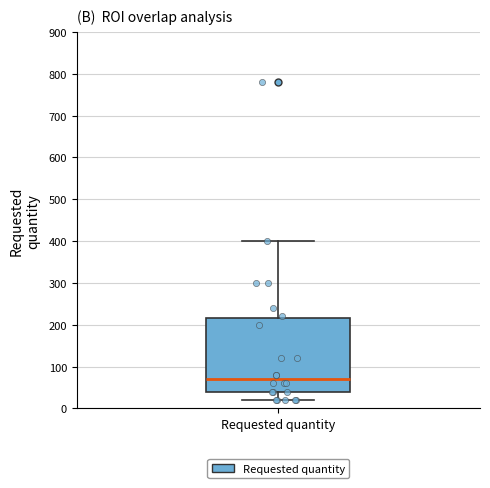

Transcribe this box plot: give where the median line is, the range the box spans, and where the two whiskers end, as read against the y-axis. The values are not printed on the chart, so give them approximately, as read against the axis.

median 70, box 40 to 220, whiskers 20 to 400